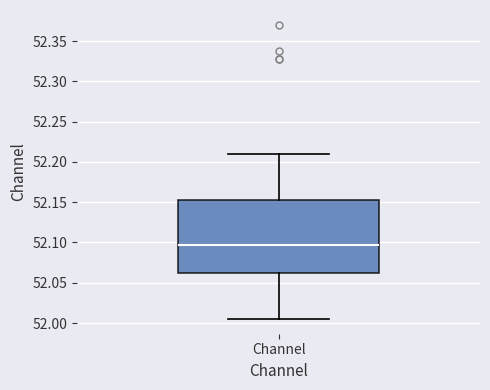

Read this box plot against the y-axis: the position of the median line, the range covered by the box, and the ends of both whiskers. The values are not printed on the chart, so give them approximately, as read against the axis.

median 52.095, box 52.060 to 52.155, whiskers 52.005 to 52.210